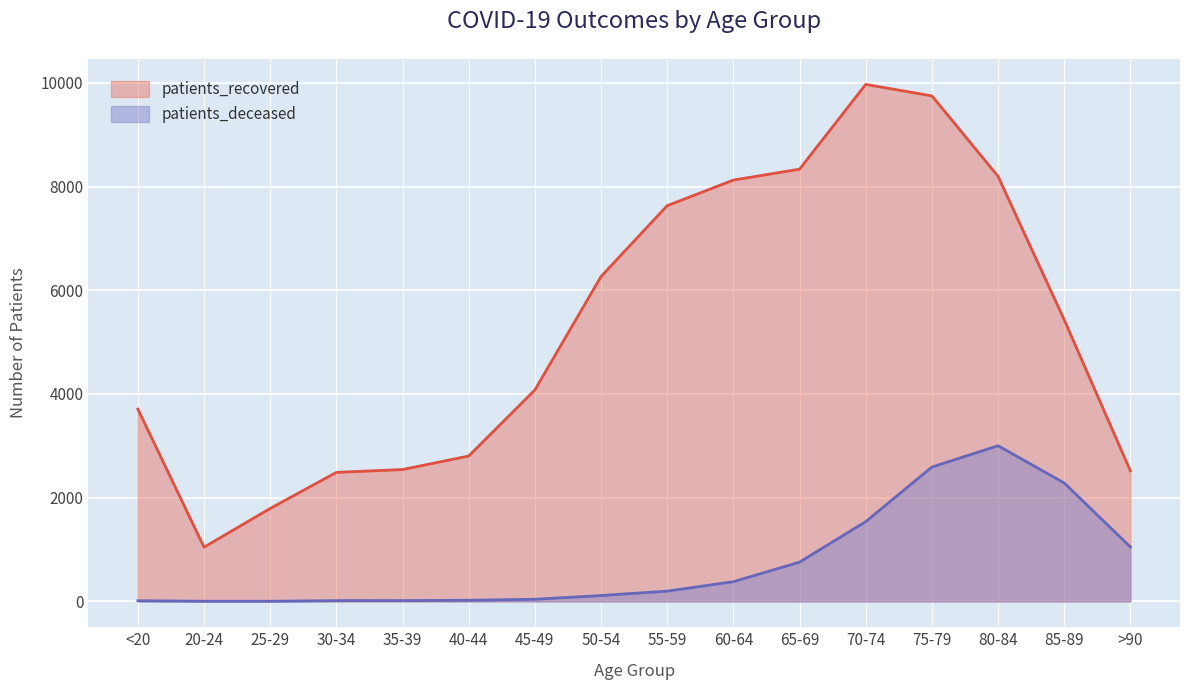

At how many categories does at least one series exceed 4586?

8